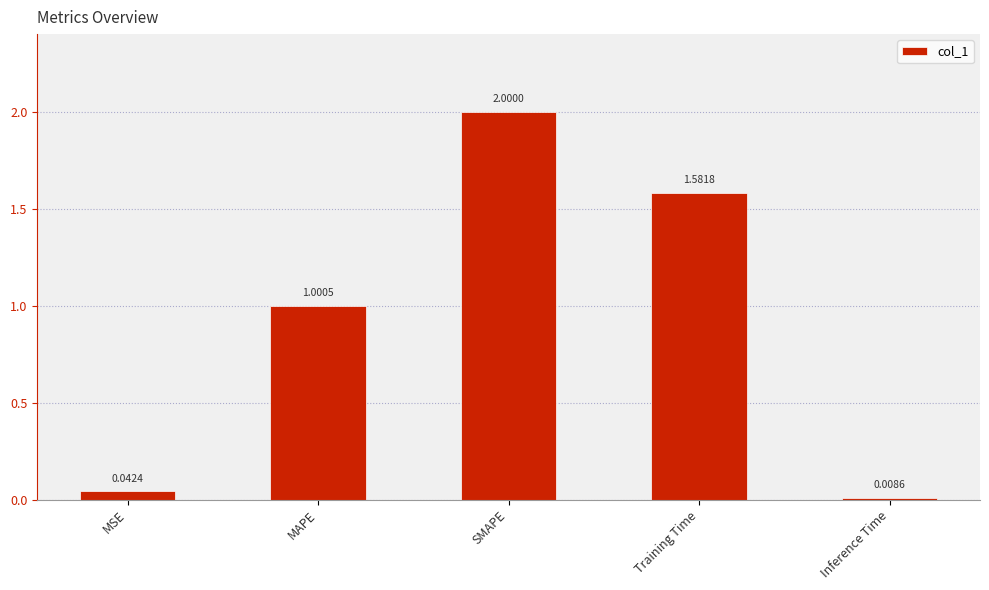

What is the label of the 4th bar from the left?

Training Time